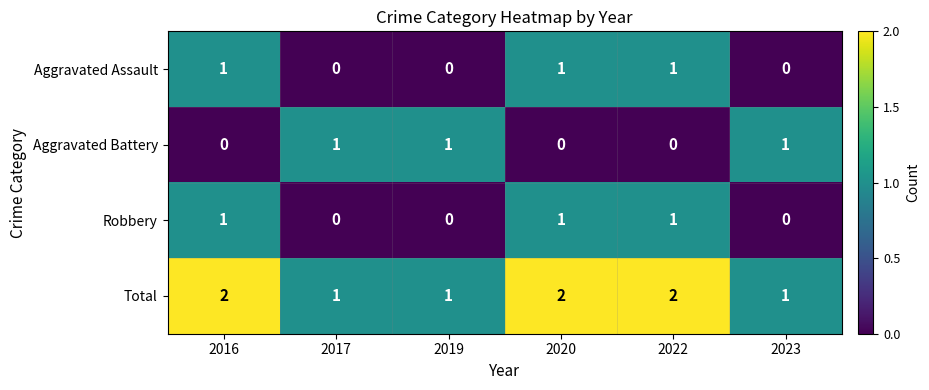

True or false: Robbery has a value of 2 at 2016.

False